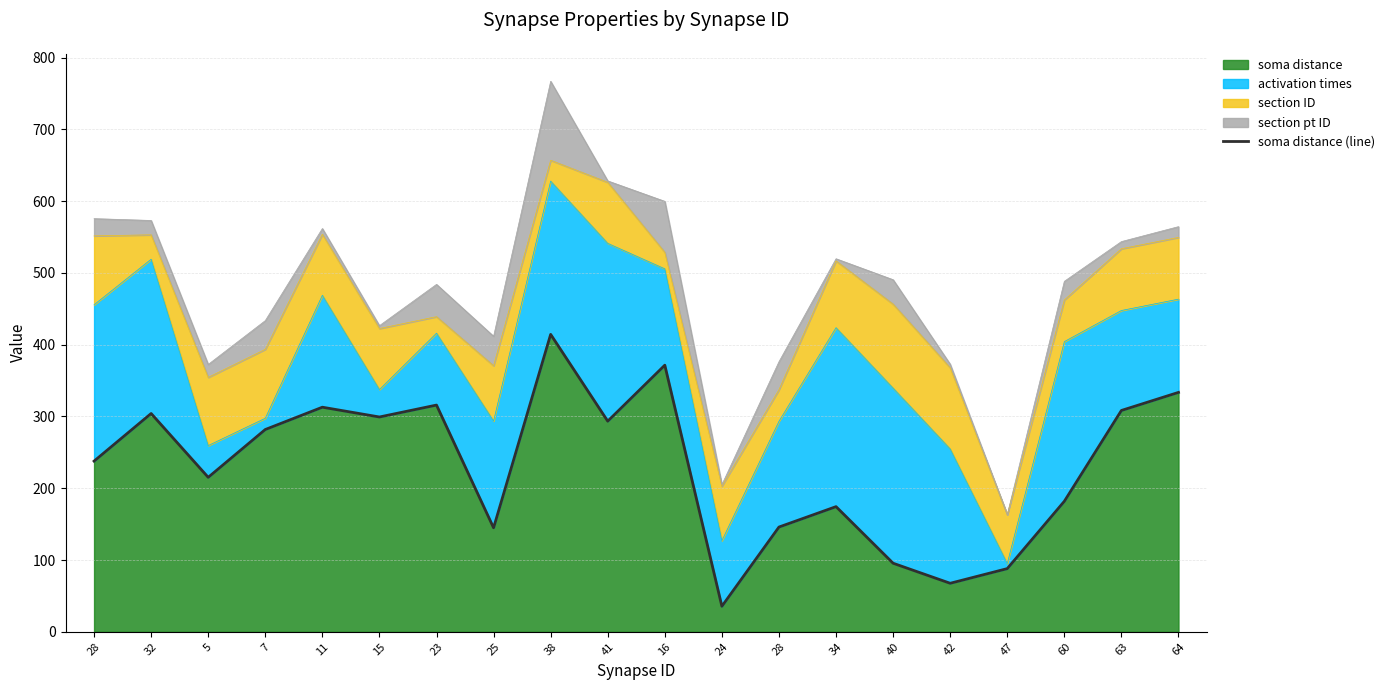

Which category has the lowest value across all series?

24